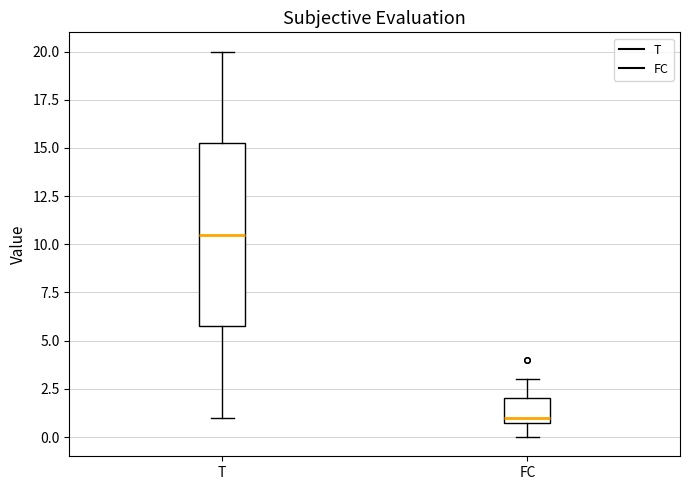

Where does the lower whisker of the box for FC end on the y-axis? The values are not printed on the chart, so give them approximately, as read against the axis.

0.0